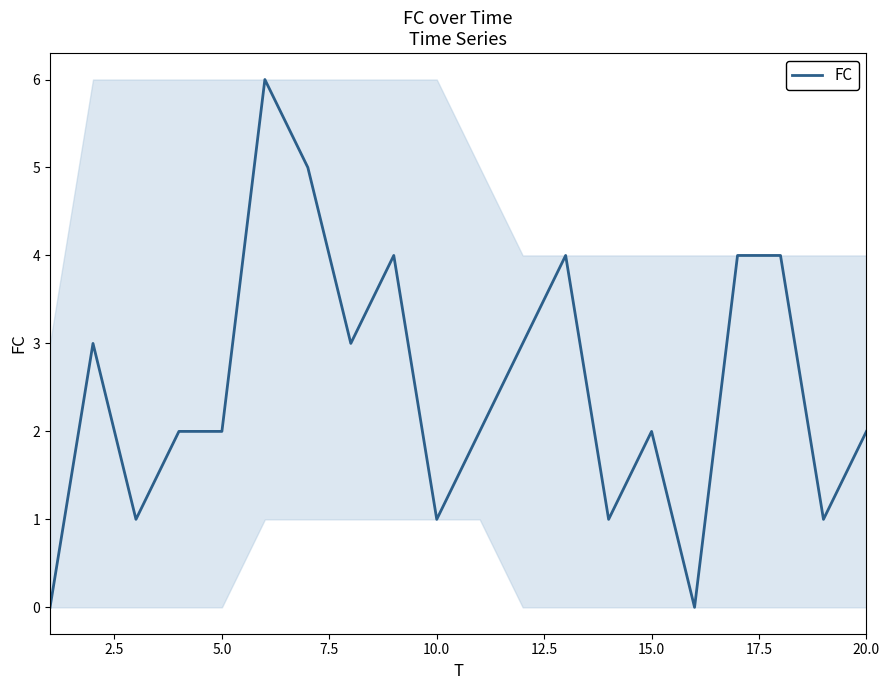

What is the difference between the maximum and minimum values?

6